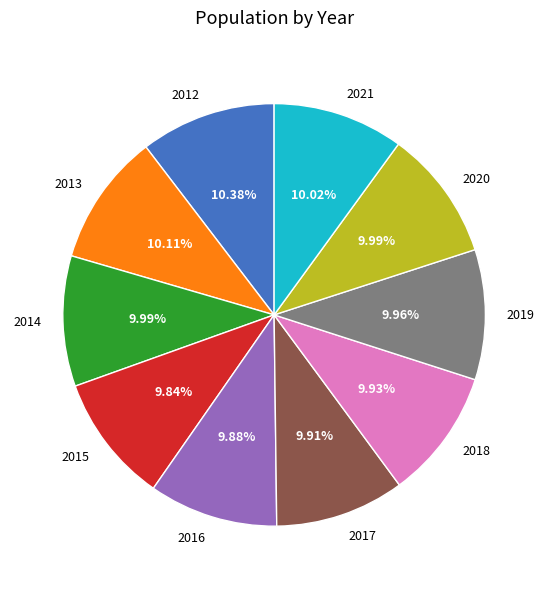

The 2013 slice represents 10% of the pie. True or false?

True